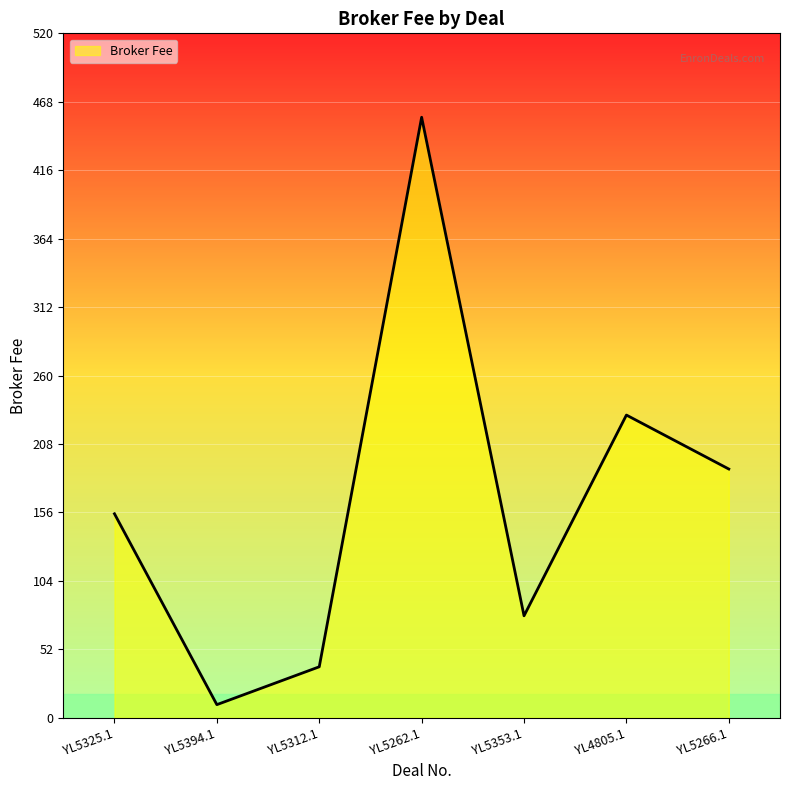

Rank the categories by value from highest to lowest.

YL5262.1, YL4805.1, YL5266.1, YL5325.1, YL5353.1, YL5312.1, YL5394.1